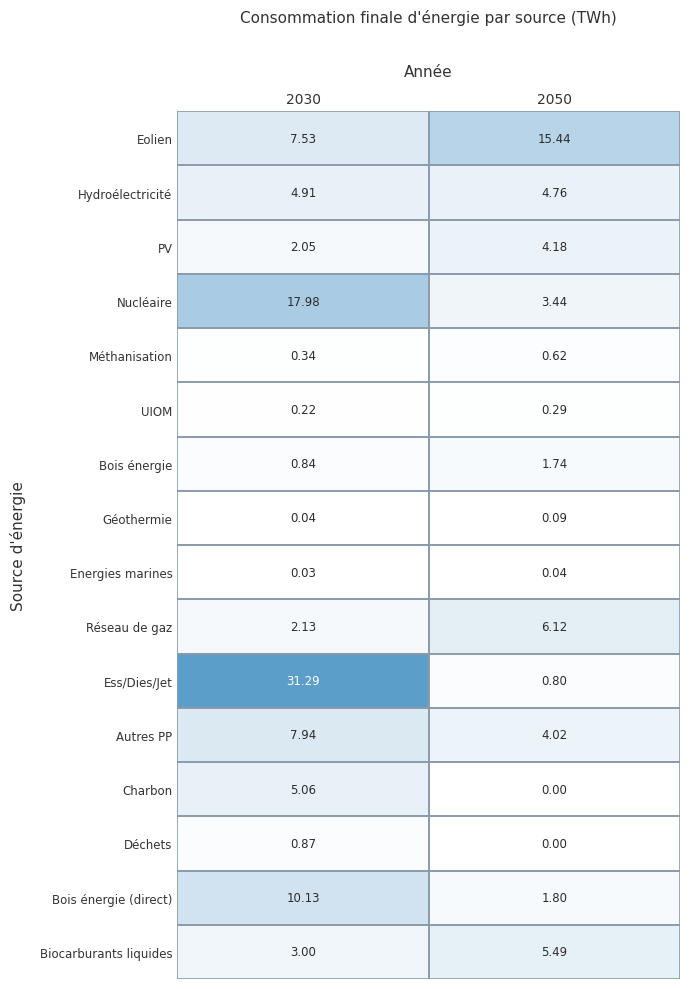

What is the total value across all series at 2050?

48.8